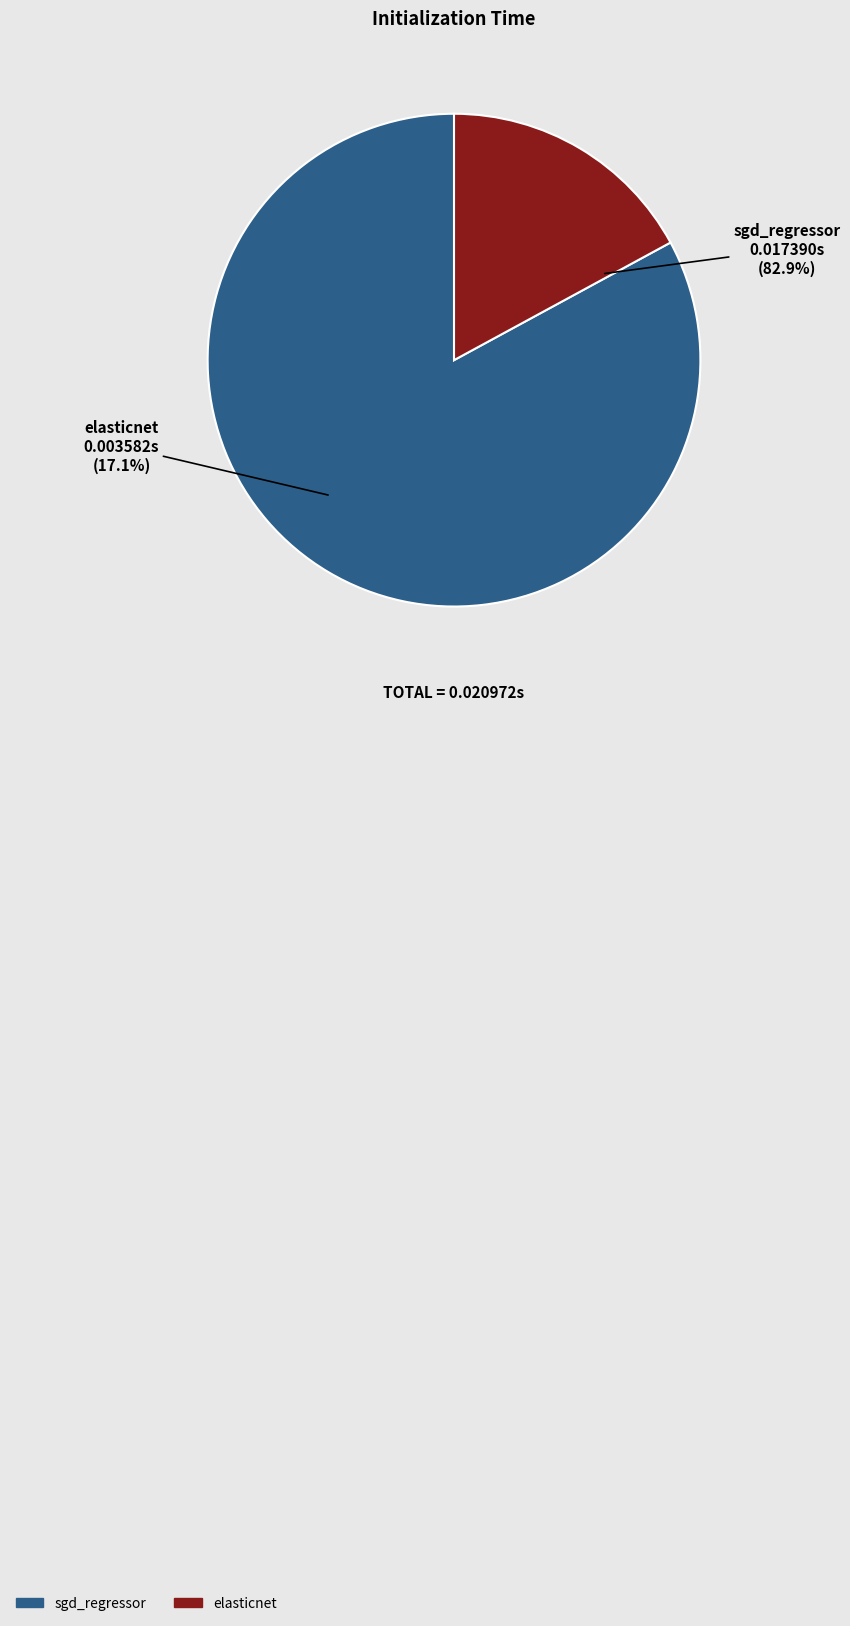

Count the number of slices in the pie.

2